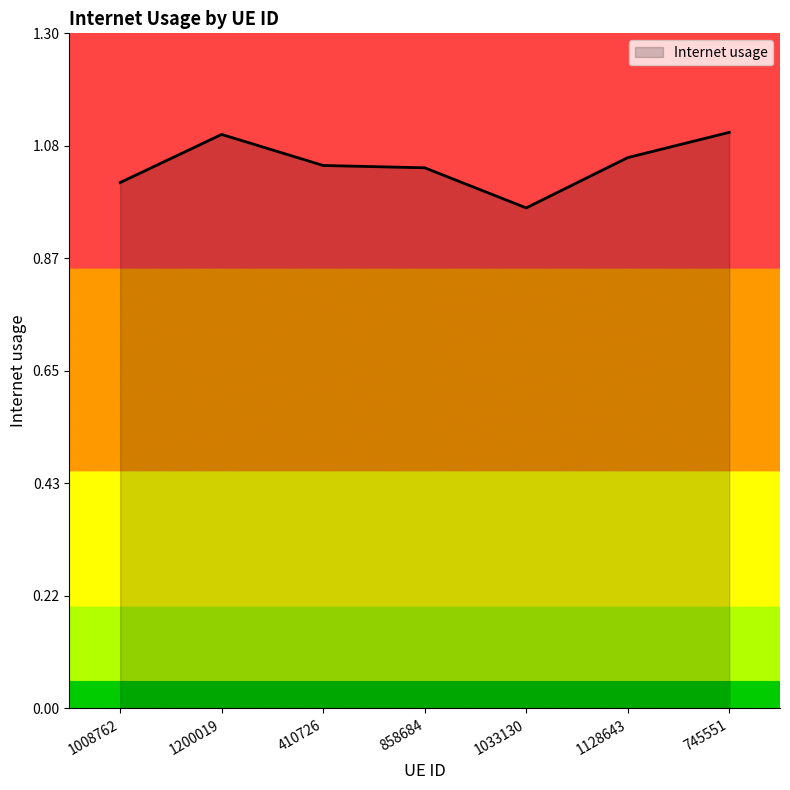

What is the sum of the values at 745551 and 1200019?

2.2